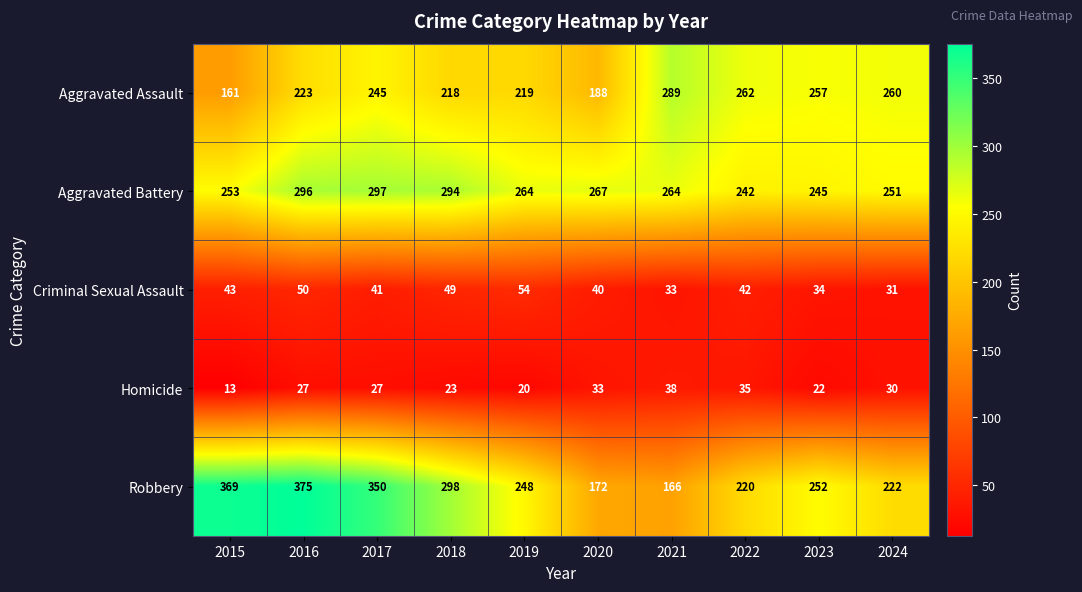

At how many categories does at least one series exceed 308?

3